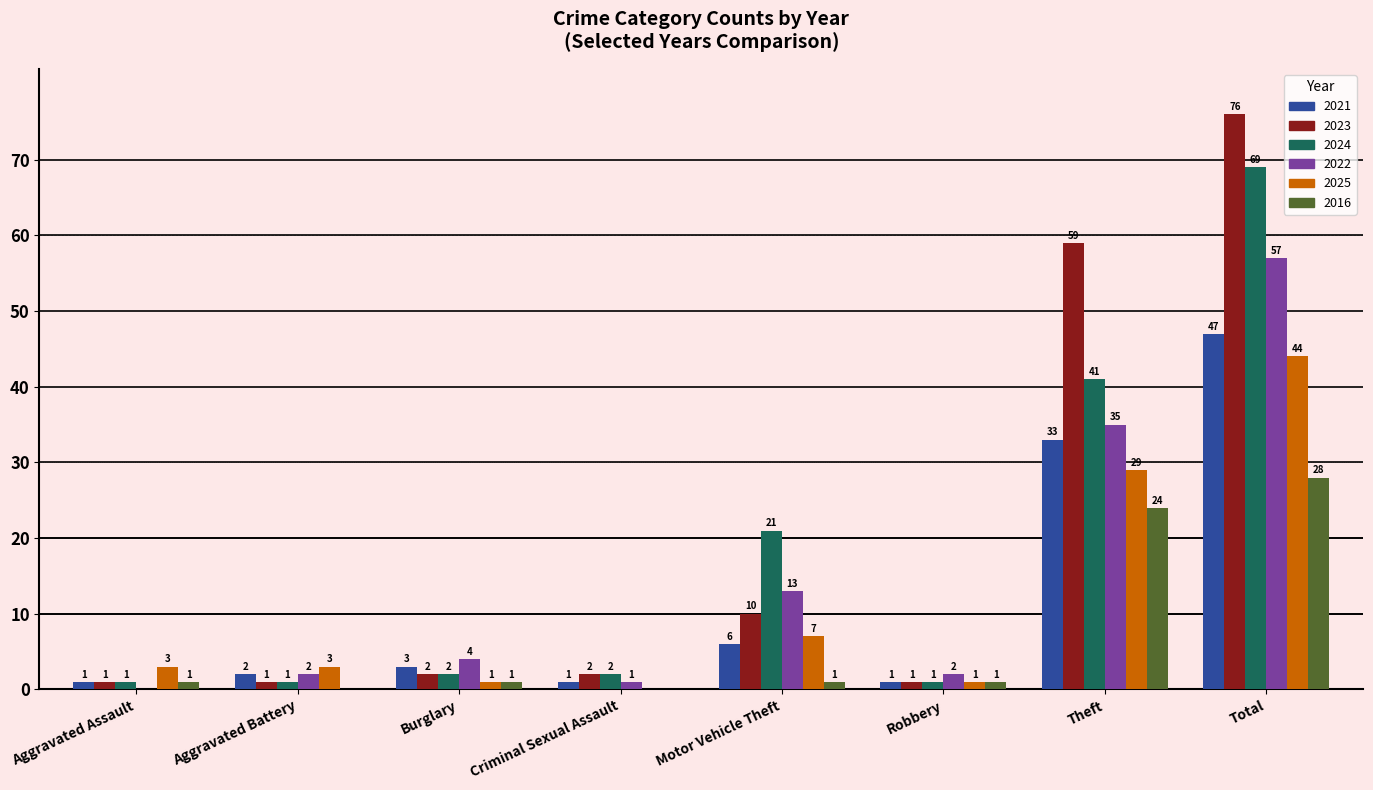

At which category does the chart reach its peak across all series?

Total